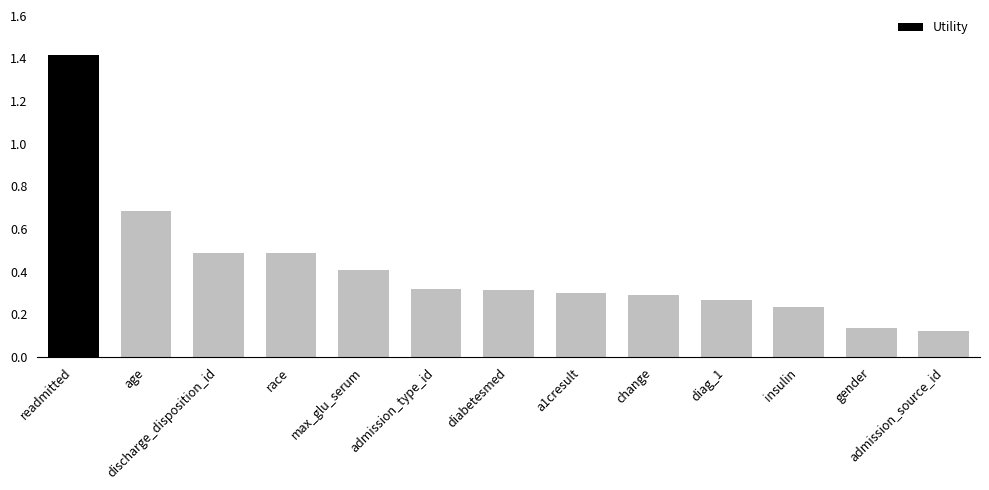

At which label is the value closest to 0?

admission_source_id